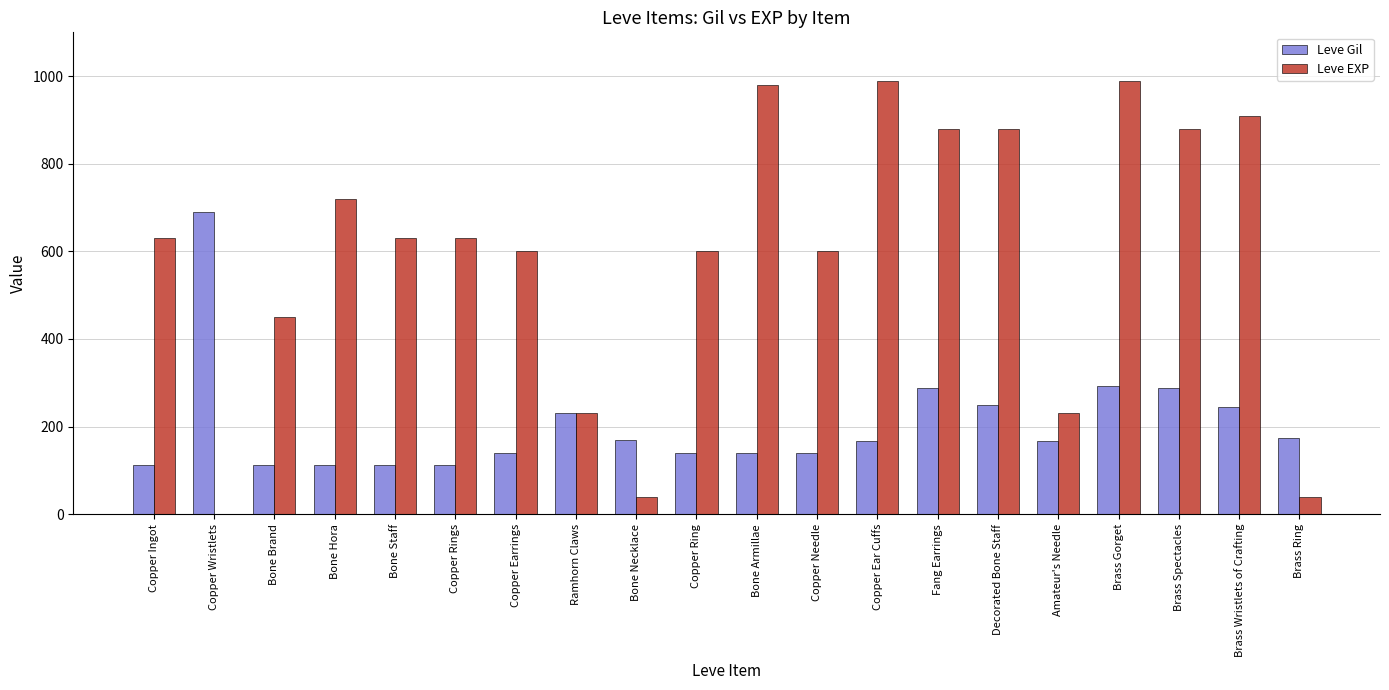

Is it true that Leve Gil equals 139 at Copper Needle?

True